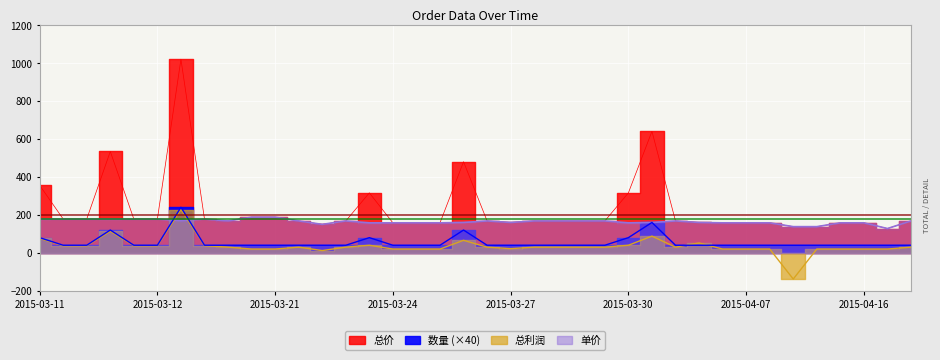

Does the chart display data point markers on the line(s)?

No